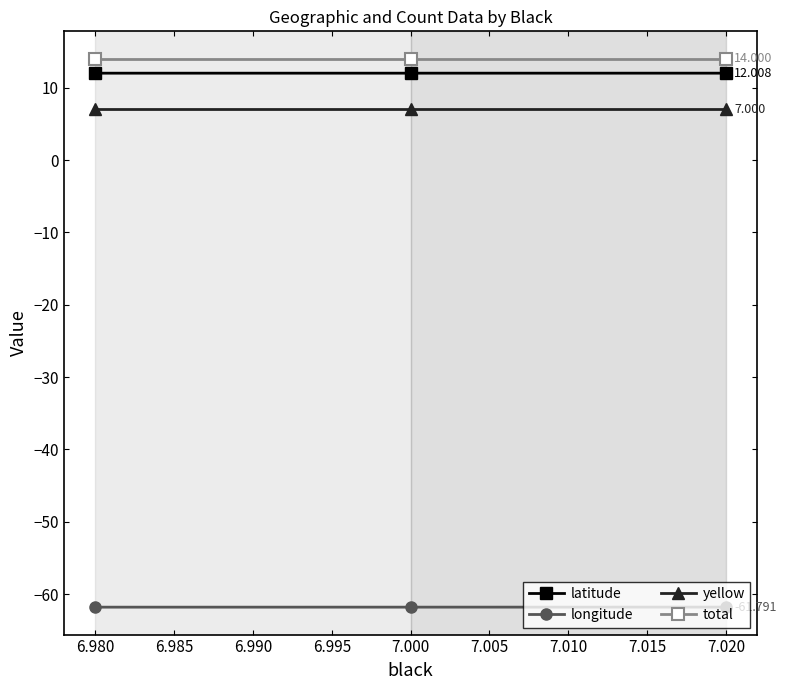

Is the value of yellow at 6.980 greater than the value of latitude at 7.000?

No